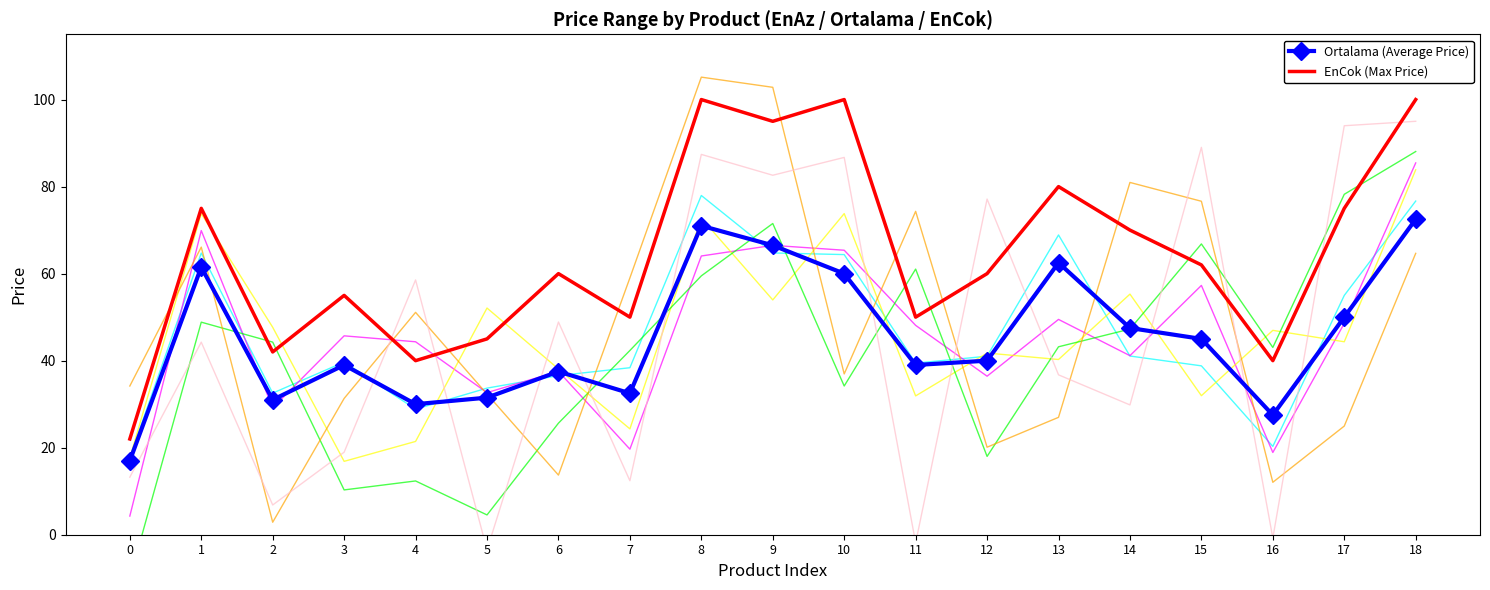

Rank the categories by EnCok (Max Price) value from highest to lowest.

8, 10, 18, 9, 13, 1, 17, 14, 15, 6, 12, 3, 7, 11, 5, 2, 4, 16, 0